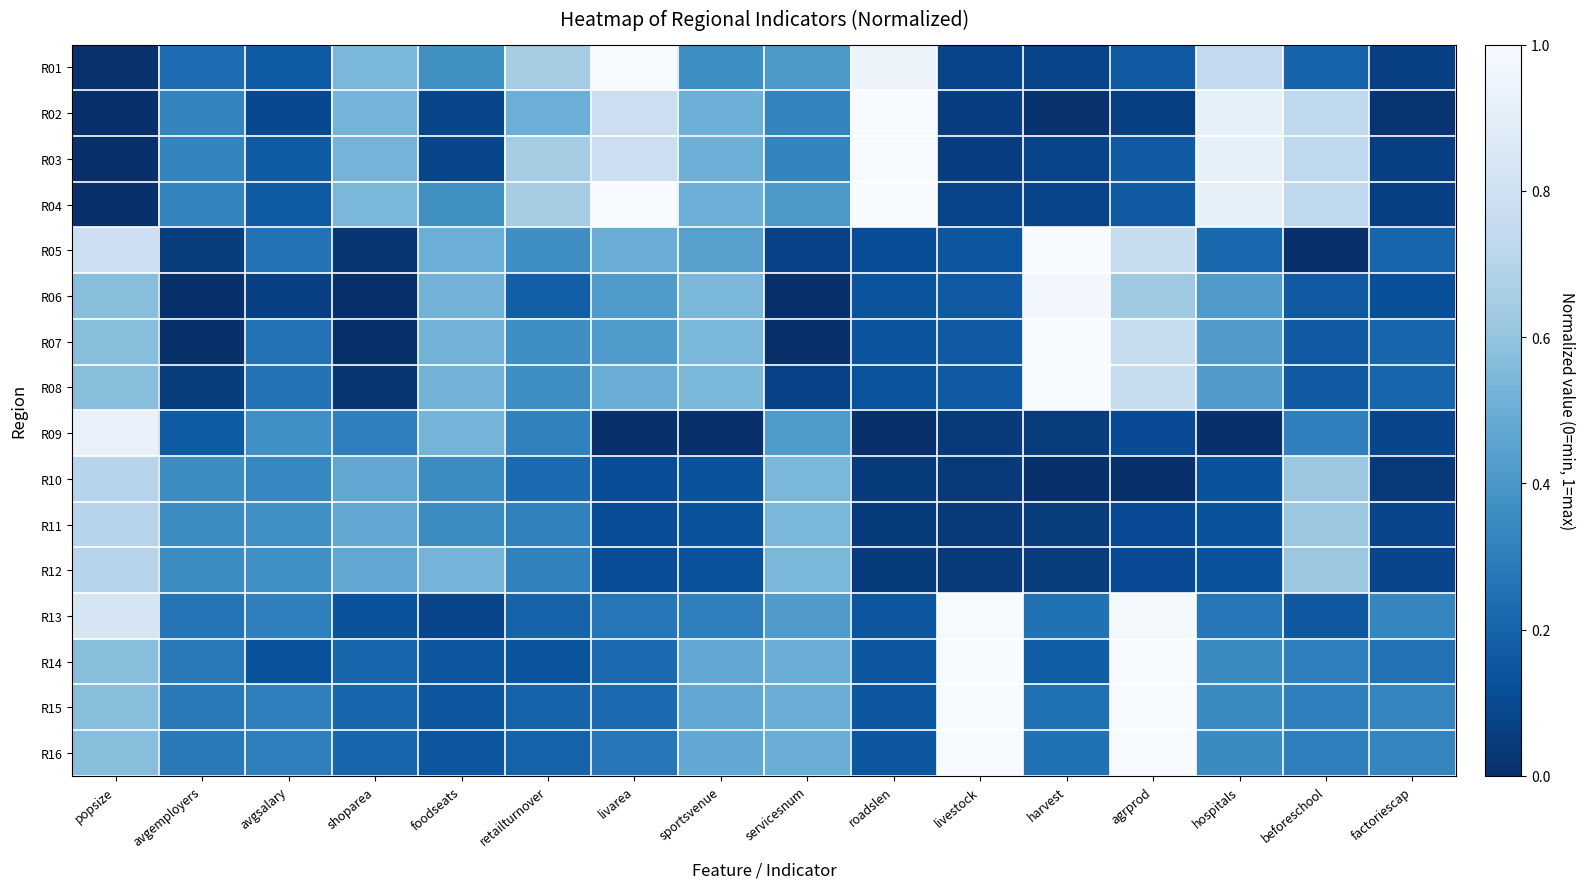

What is the spread (max minus min) of values at factoriescap?

0.3